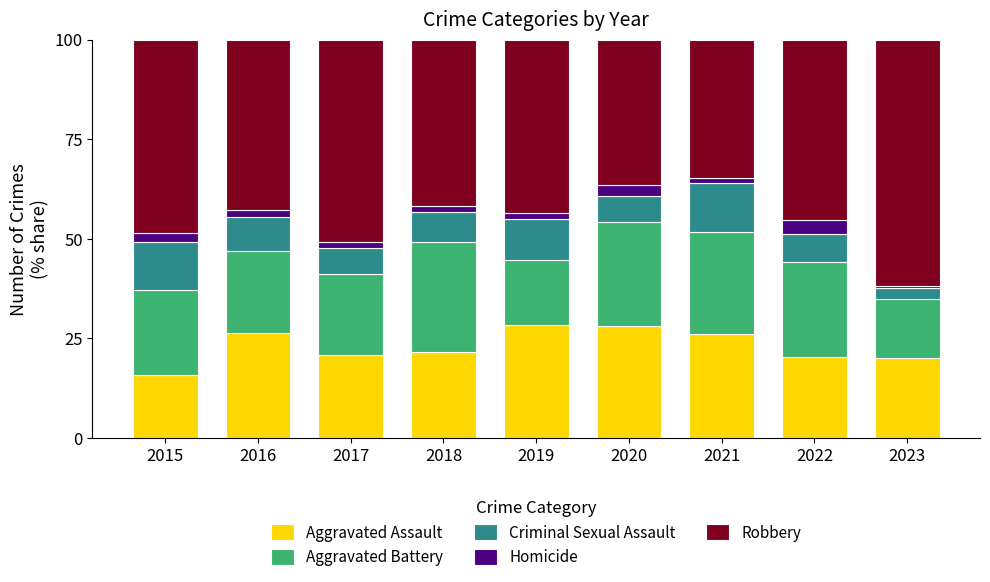

At which label does Aggravated Assault reach its minimum?

2015